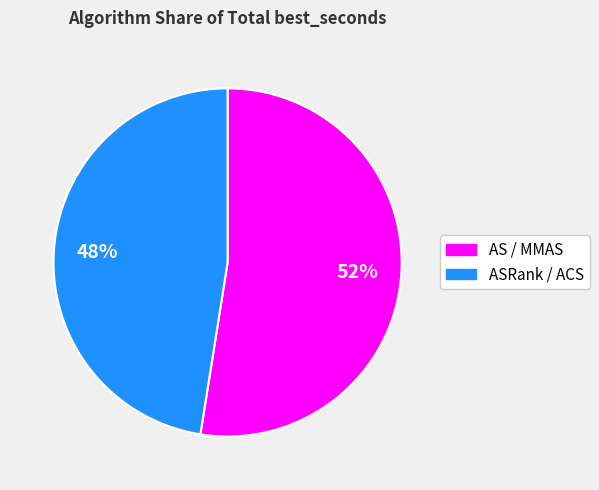

To the nearest percent, what is the average slice percentage?

50%